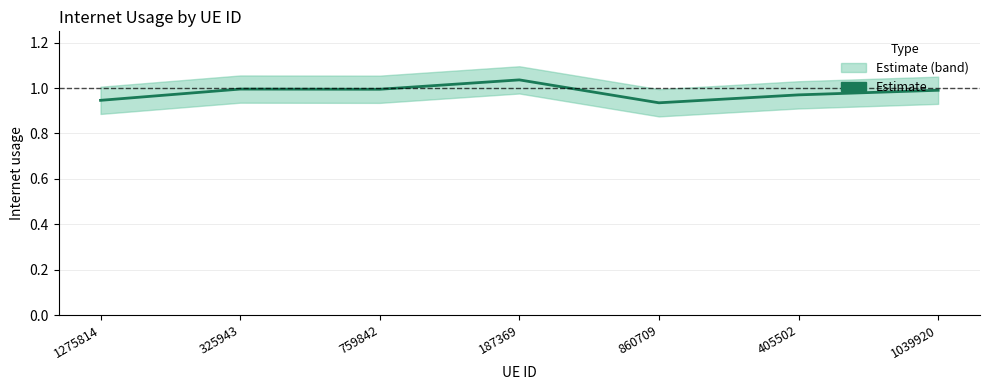

List the labels in order of value, smallest first.

860709, 1275814, 405502, 1039920, 759842, 325943, 187369